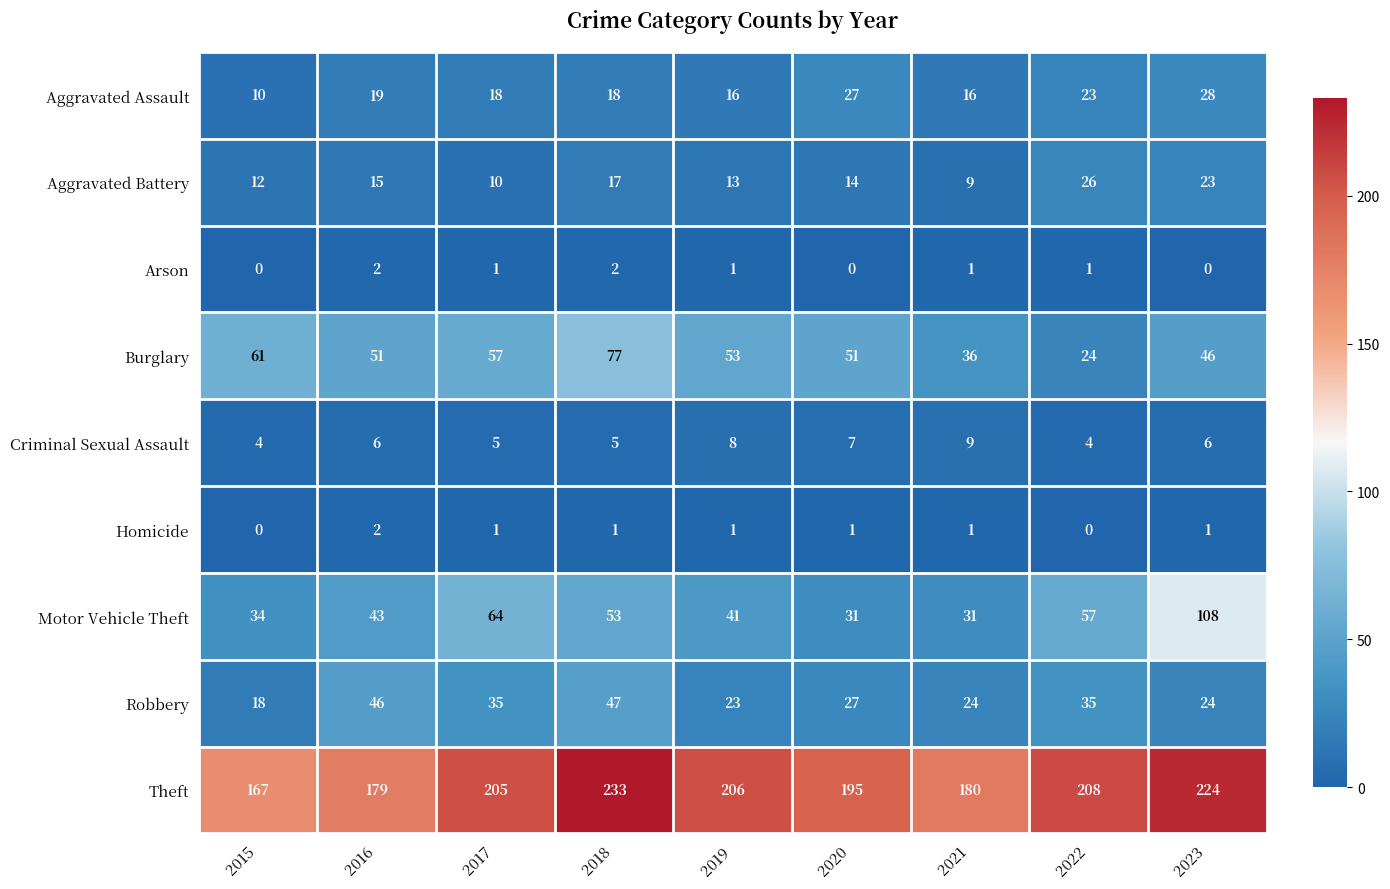

At which label does Burglary first exceed 51?

2015